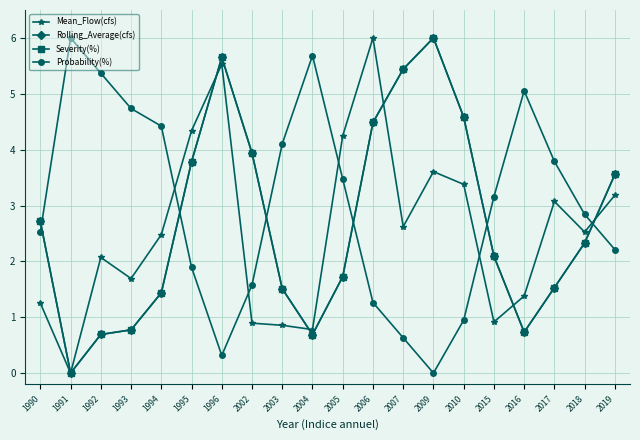

Reading left to right, extract all data points from this chart.

Mean_Flow(cfs): 1.3	0.0	2.1	1.7	2.5	4.3	5.5	0.9	0.9	0.8	4.2	6.0	2.6	3.6	3.4	0.9	1.4	3.1	2.5	3.2
Rolling_Average(cfs): 2.7	0.0	0.7	0.8	1.4	3.8	5.7	3.9	1.5	0.7	1.7	4.5	5.4	6.0	4.6	2.1	0.7	1.5	2.3	3.6
Severity(%): 2.7	0.0	0.7	0.8	1.4	3.8	5.7	3.9	1.5	0.7	1.7	4.5	5.4	6.0	4.6	2.1	0.7	1.5	2.3	3.6
Probability(%): 2.5	6.0	5.4	4.7	4.4	1.9	0.3	1.6	4.1	5.7	3.5	1.3	0.6	0.0	0.9	3.2	5.1	3.8	2.8	2.2